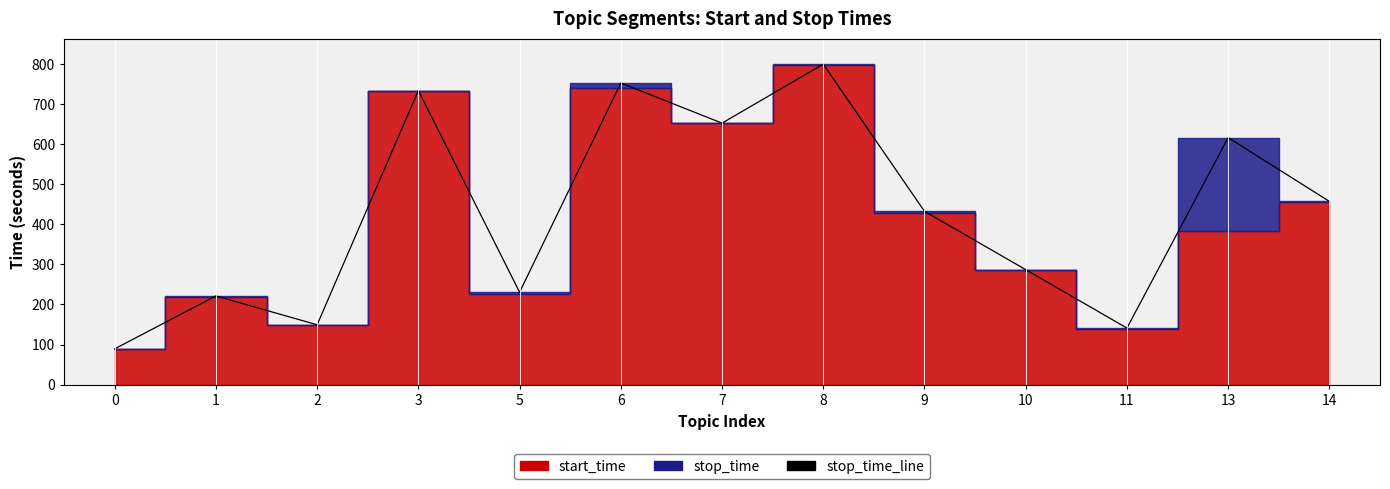

What is the maximum value shown in the chart?

798.8